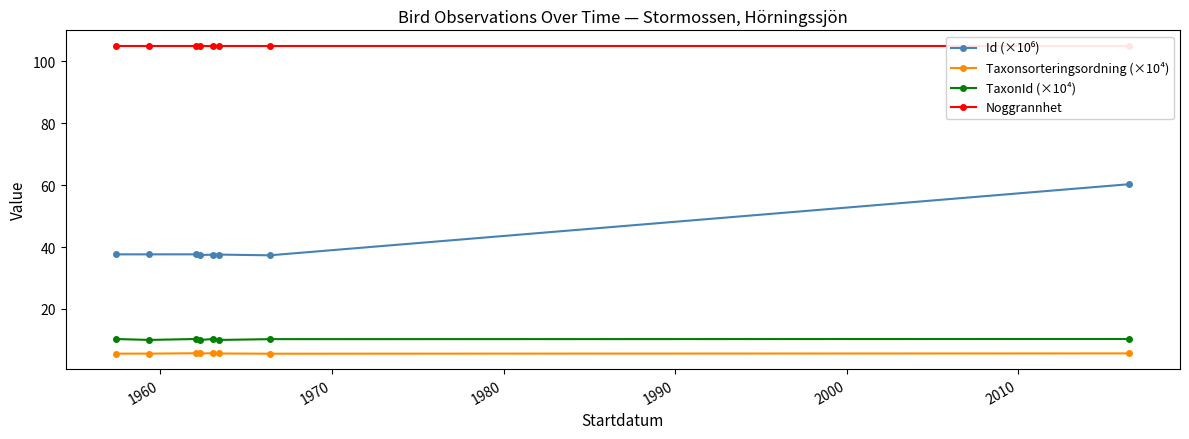

True or false: Noggrannhet and TaxonId (×10⁴) intersect in this chart.

False